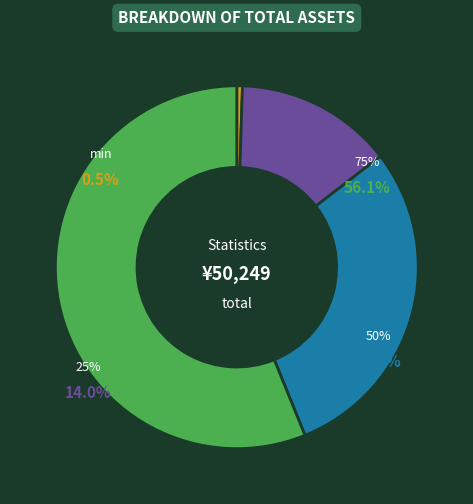

What portion of the pie excludes 75%?

43.9%